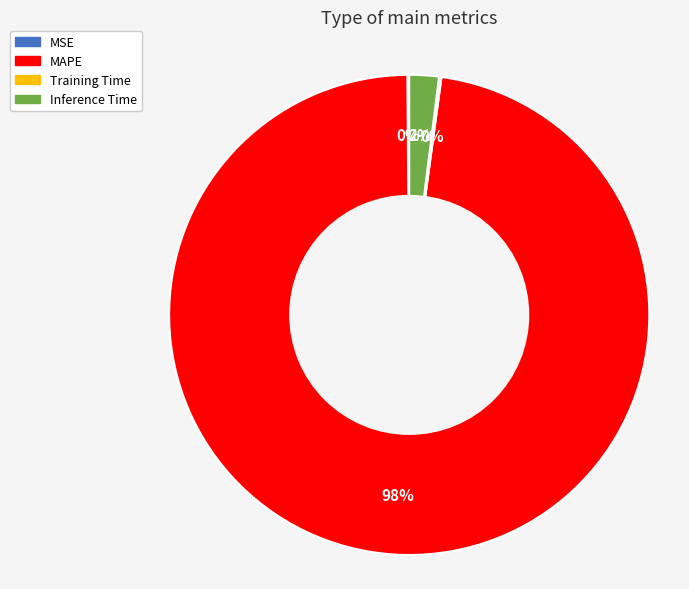

Is there a majority slice in this chart?

Yes